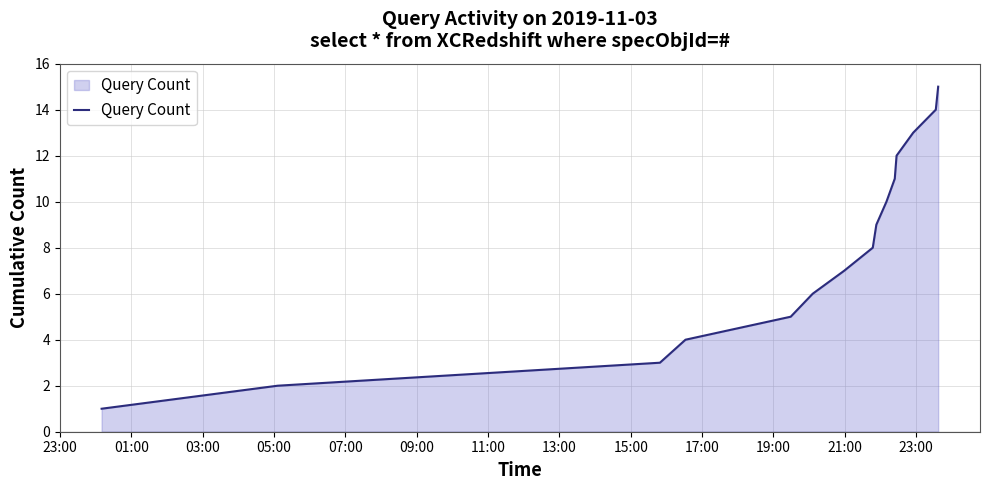

What is the greatest value displayed?

15